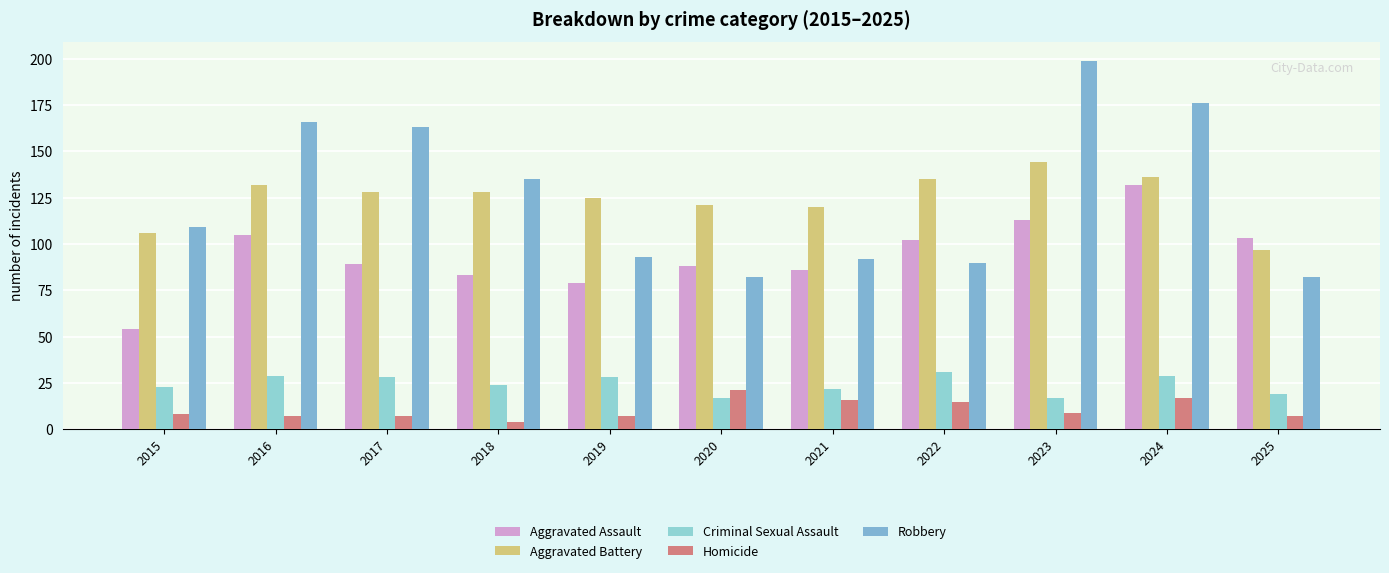

How many distinct data groups are displayed?

5